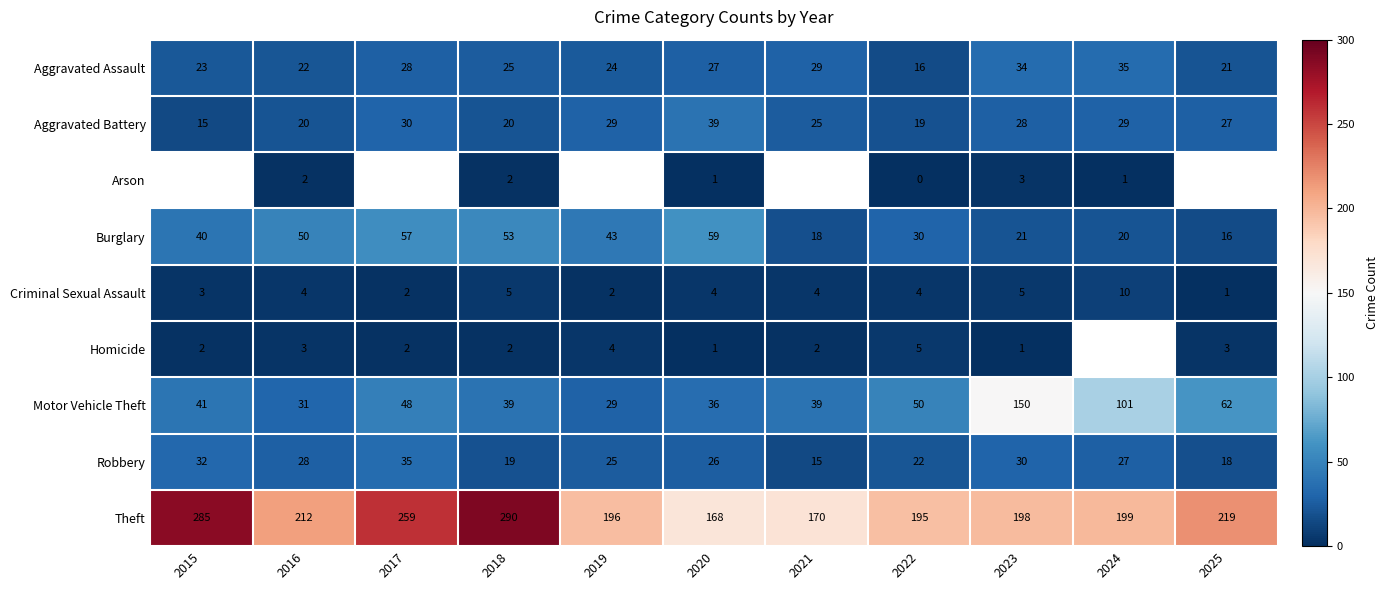

What is the difference between the highest and lowest values at 2025?

218.0